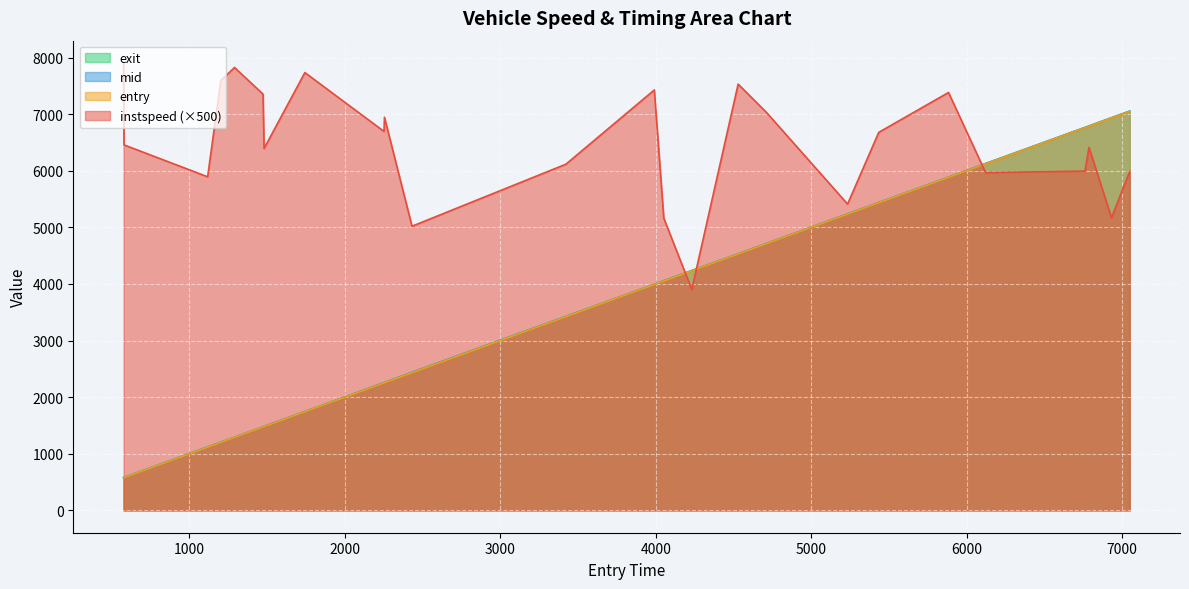

What is the minimum value for mid?

578.0